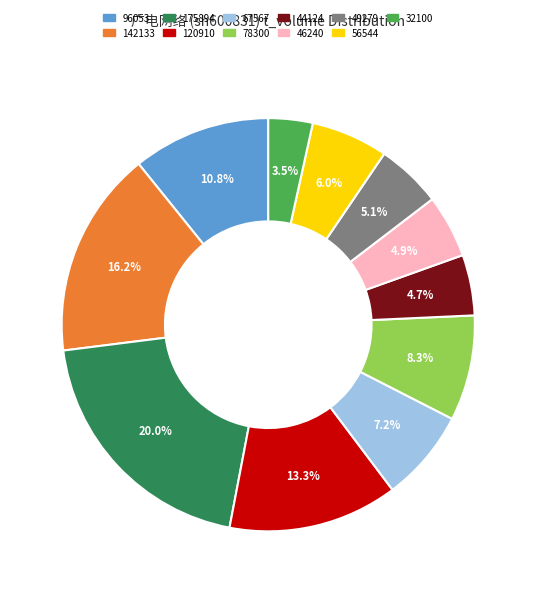

Combined, do 56544 and 44124 account for over 50%?

No